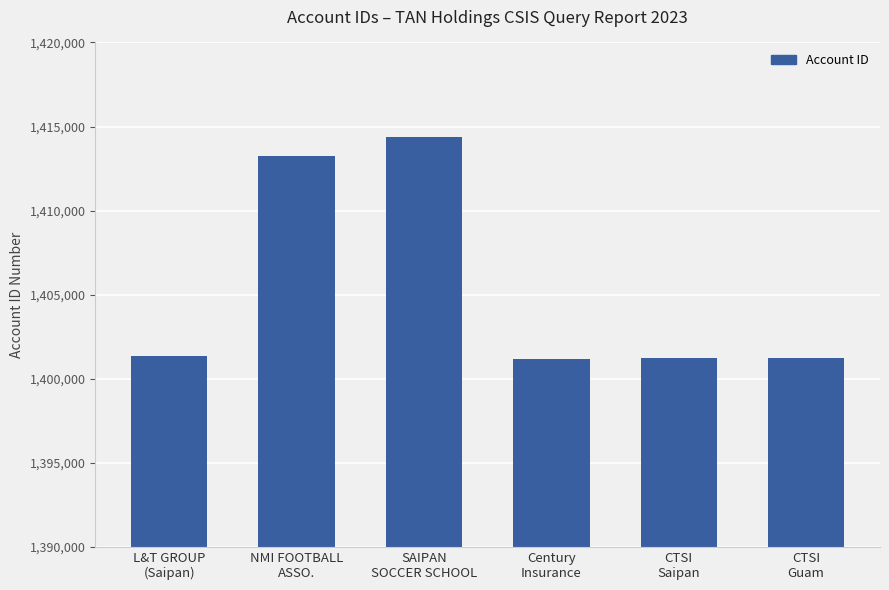

What is the sum of all values?

8432630